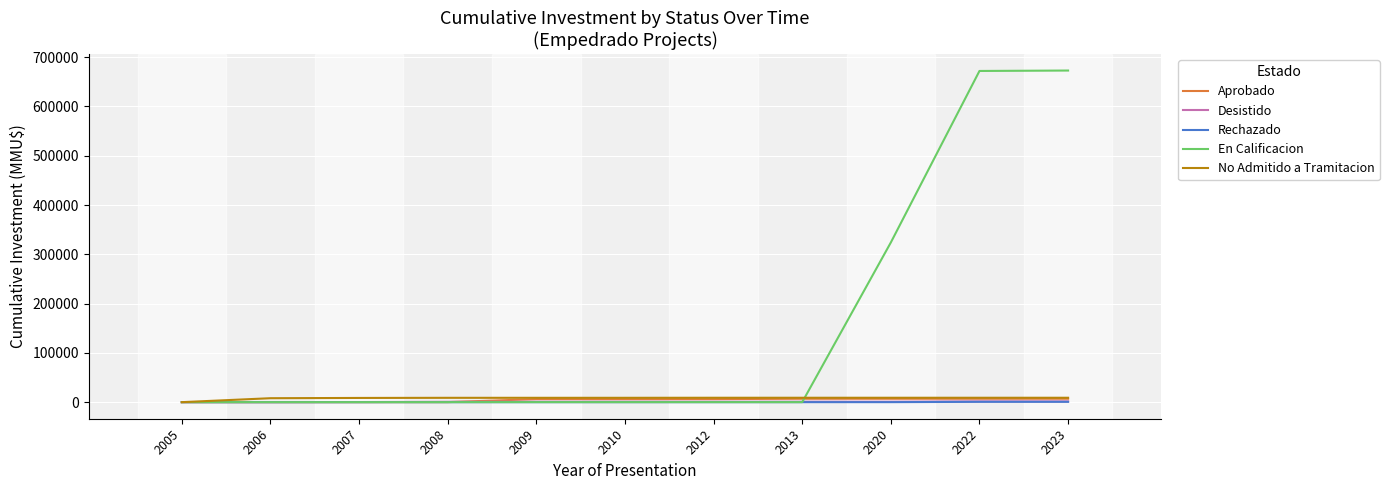

What is the average value of the No Admitido a Tramitacion series?

7959